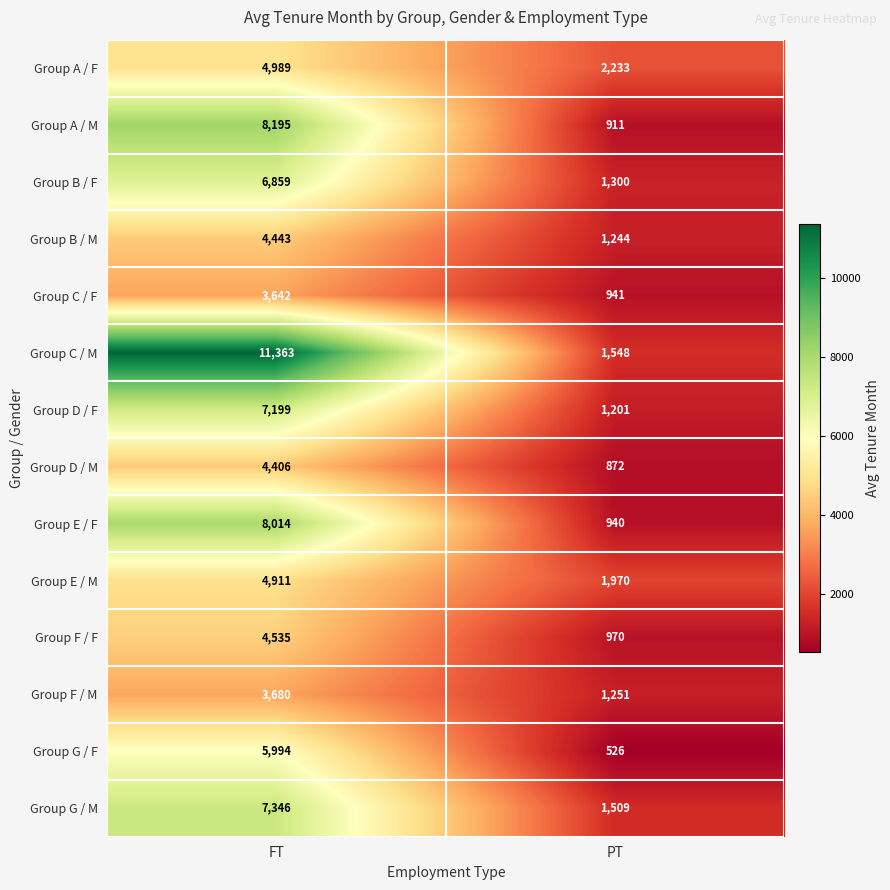

What is the sum of all Group D / M values?

5278